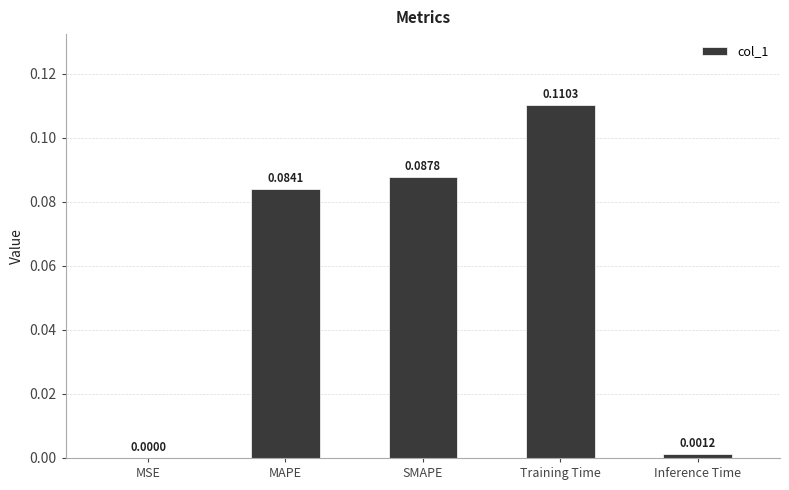

What is the sum of all values?

0.3